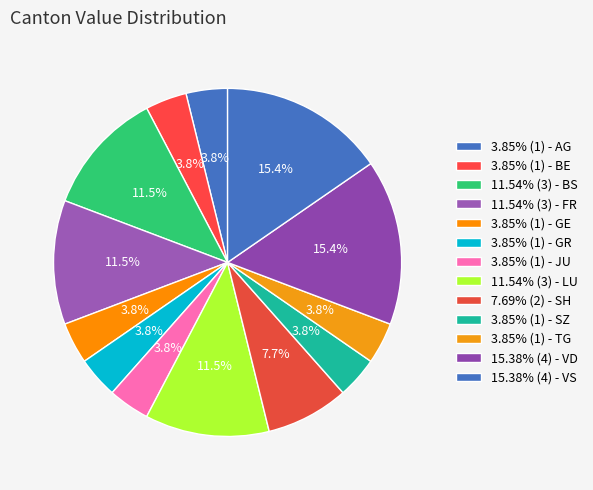

How many segments does this pie chart have?

13